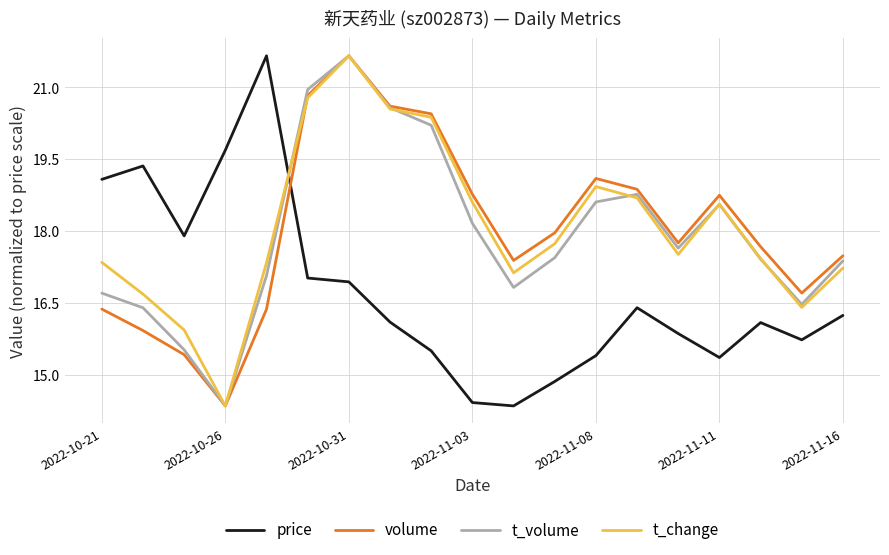

After their last crossing, which series has the higher values: t_change or price?

t_change